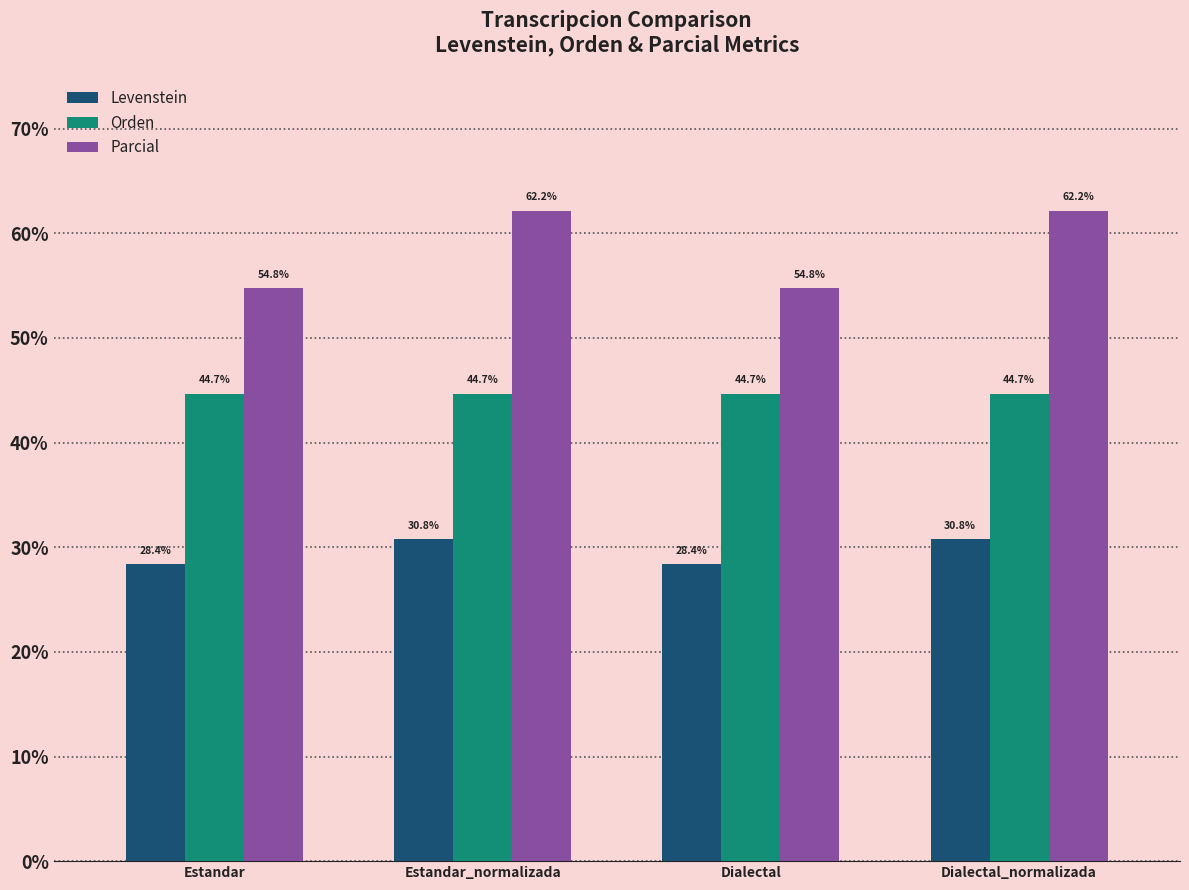

Rank the series by their maximum value, from highest to lowest.

Parcial, Orden, Levenstein